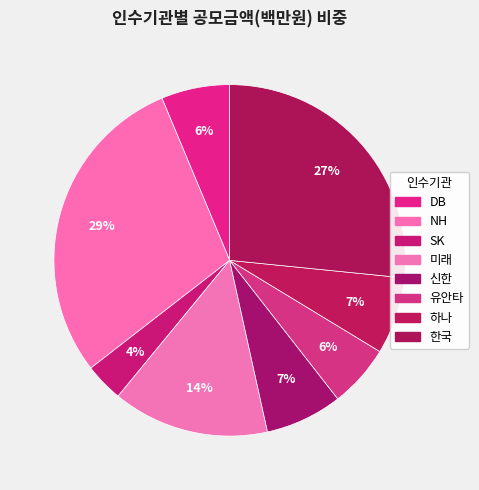

How many slices are in this pie chart?

8